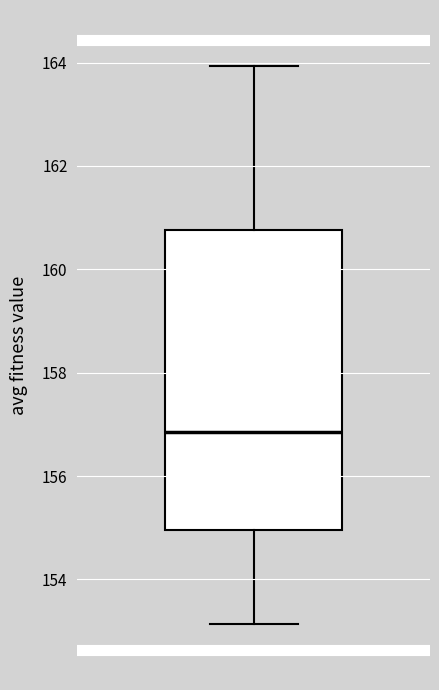

Where does the lower whisker of the box end on the y-axis? The values are not printed on the chart, so give them approximately, as read against the axis.

153.2